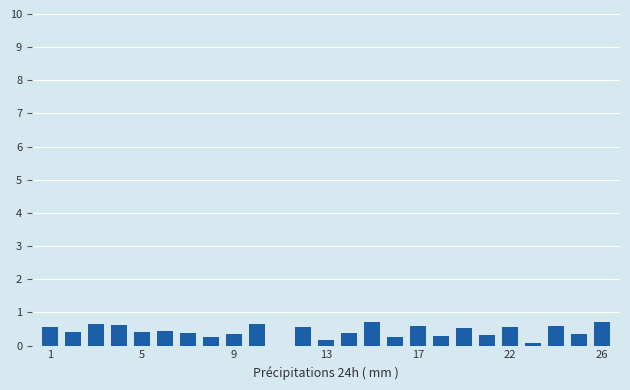

What is the sum of all values?

10.8